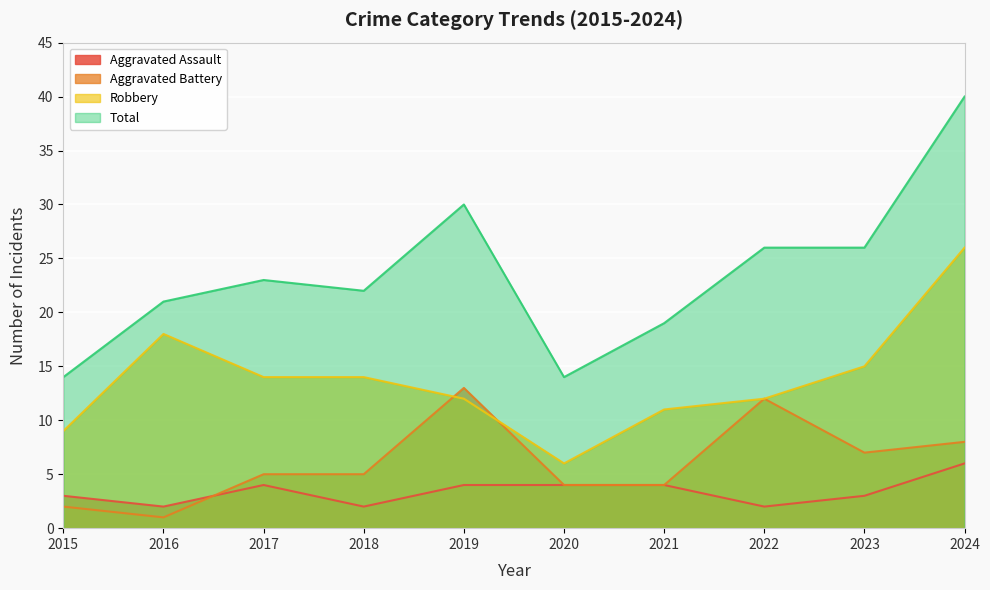

How many lines are shown in the chart?

4